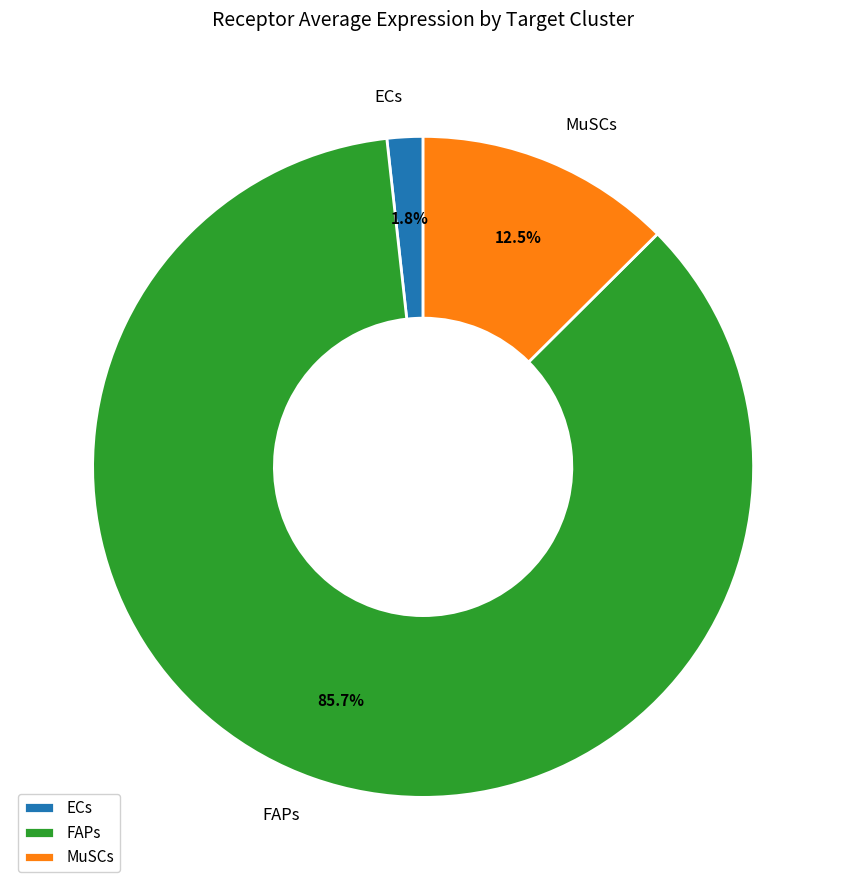

Does any single category account for the majority?

Yes